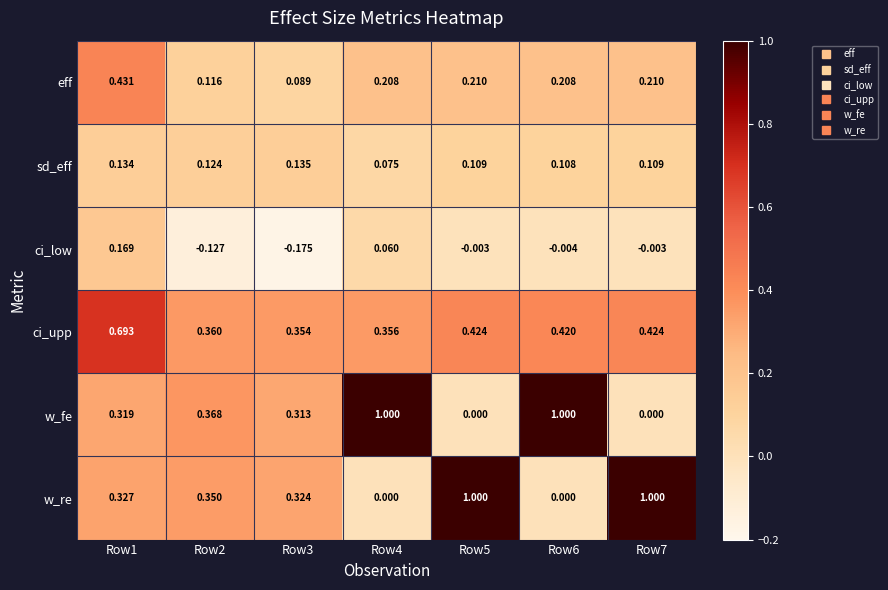

Rank the series at Row7 from highest to lowest value.

w_re, ci_upp, eff, sd_eff, w_fe, ci_low